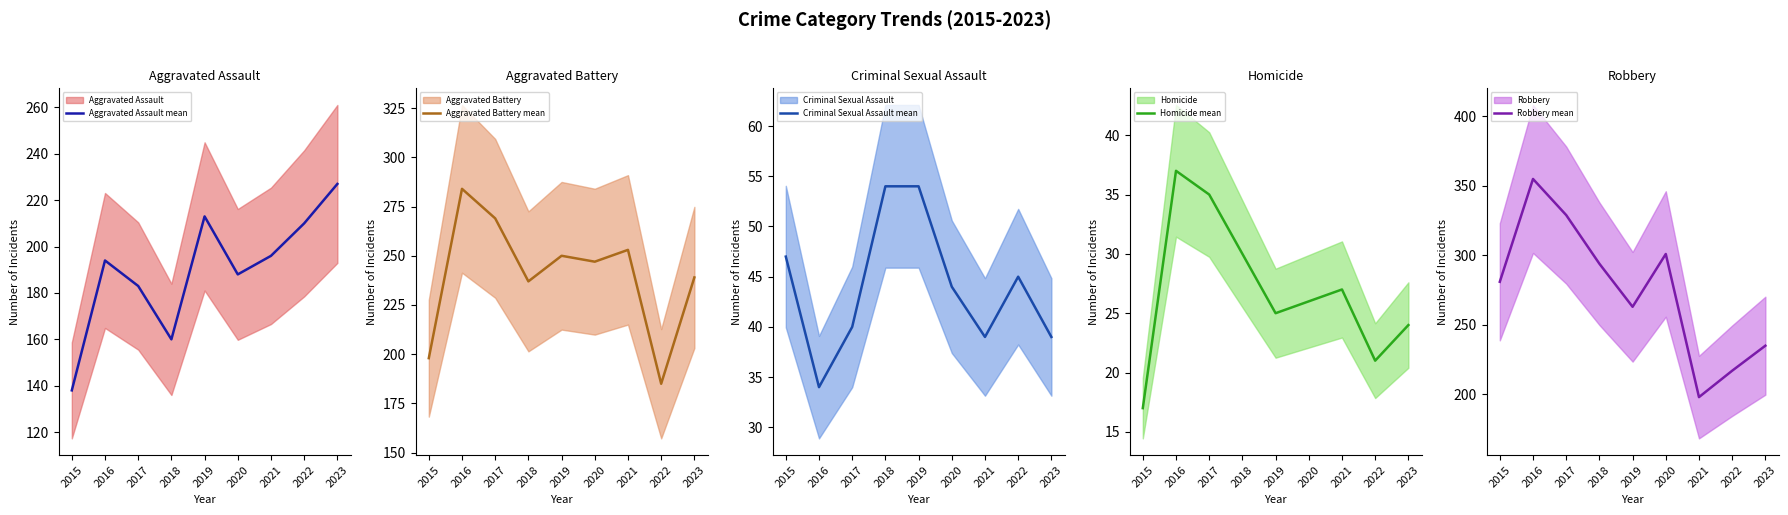

Which category has the lowest value in the Criminal Sexual Assault mean series?

2016